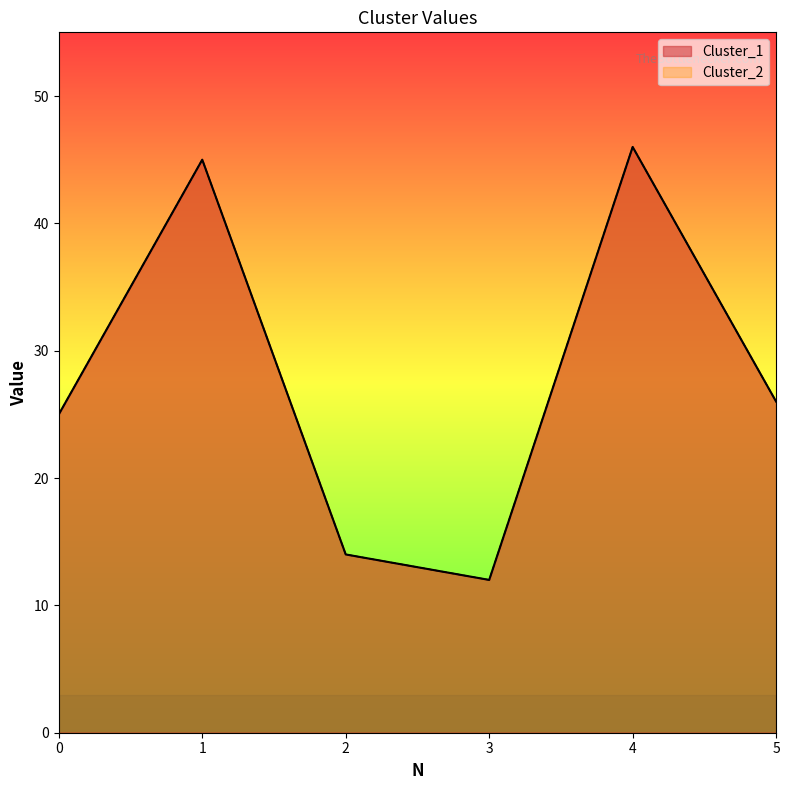

At which category does Cluster_2 reach its first local valley?

3